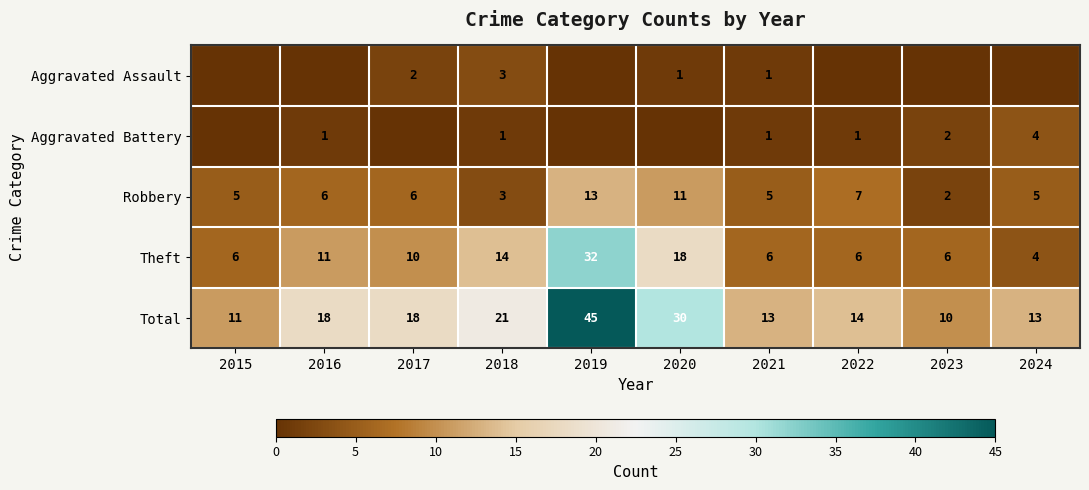

How many data points does each series have?

10